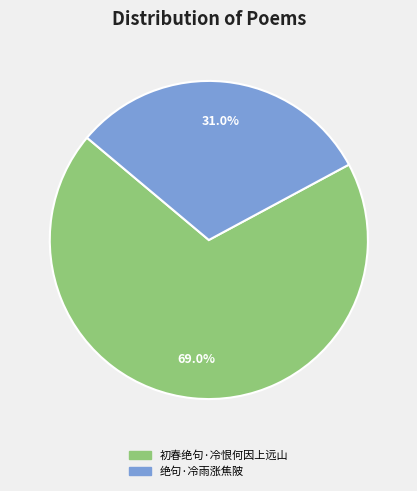

True or false: 初春绝句·冷恨何因上远山 accounts for 62% of the total.

False